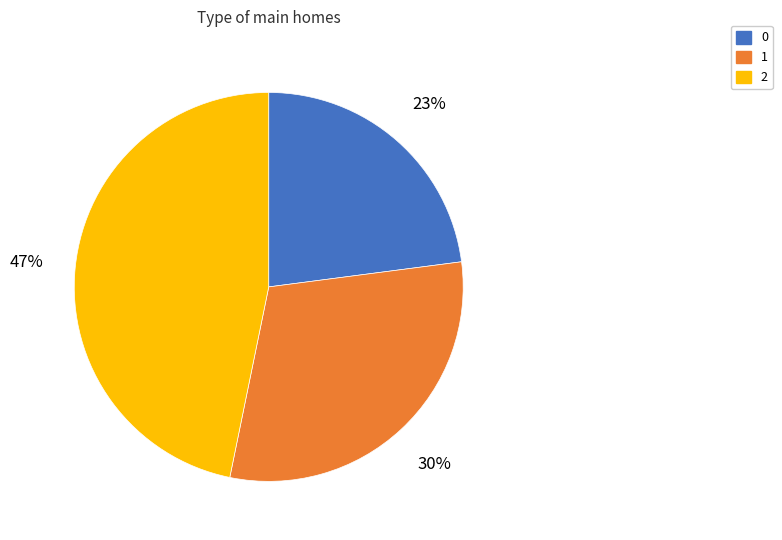

What percentage is the 0 slice, to the nearest percent?

23%